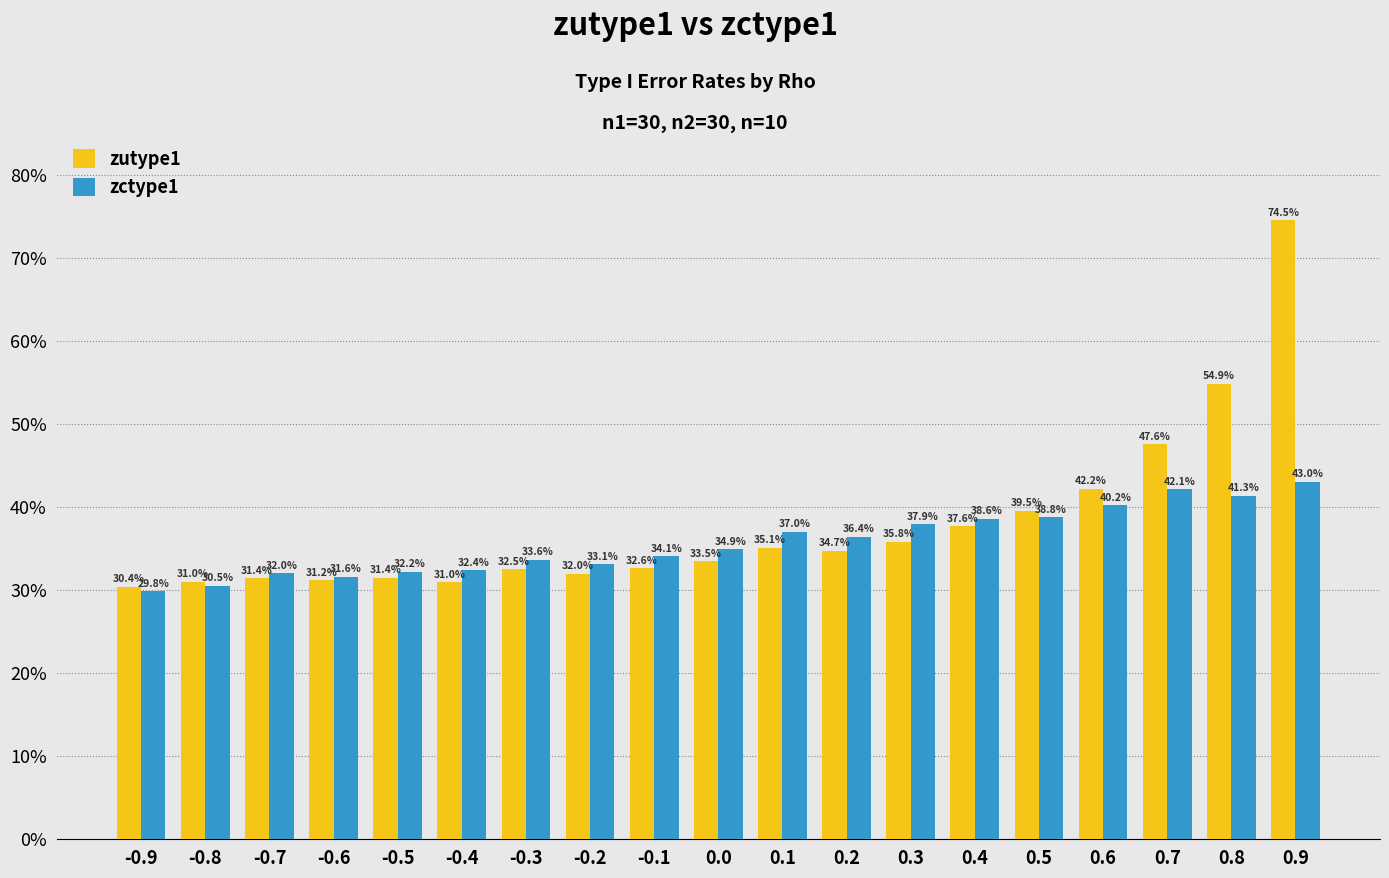

What is the sum of the zutype1 values at 0.2 and 0.3?

0.7